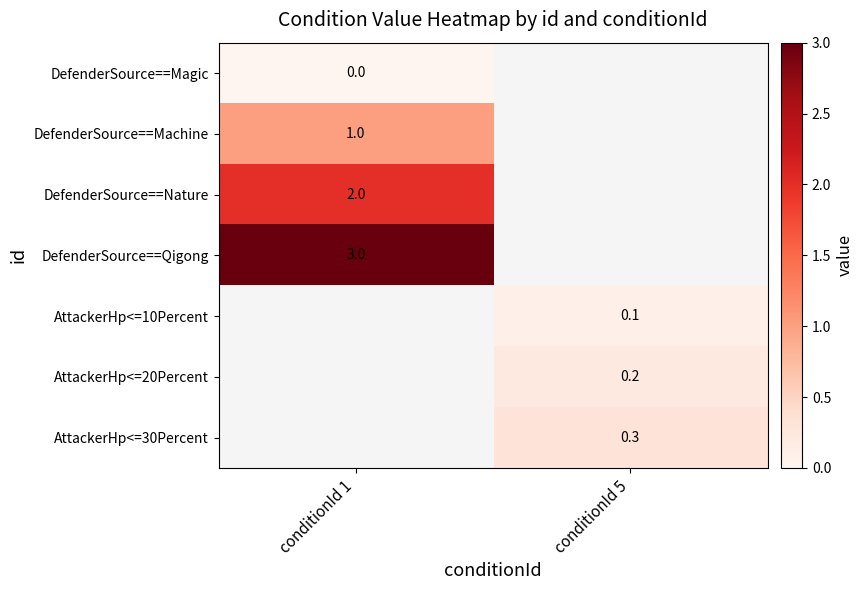

Is it true that DefenderSource==Qigong equals 5.3 at conditionId 1?

False